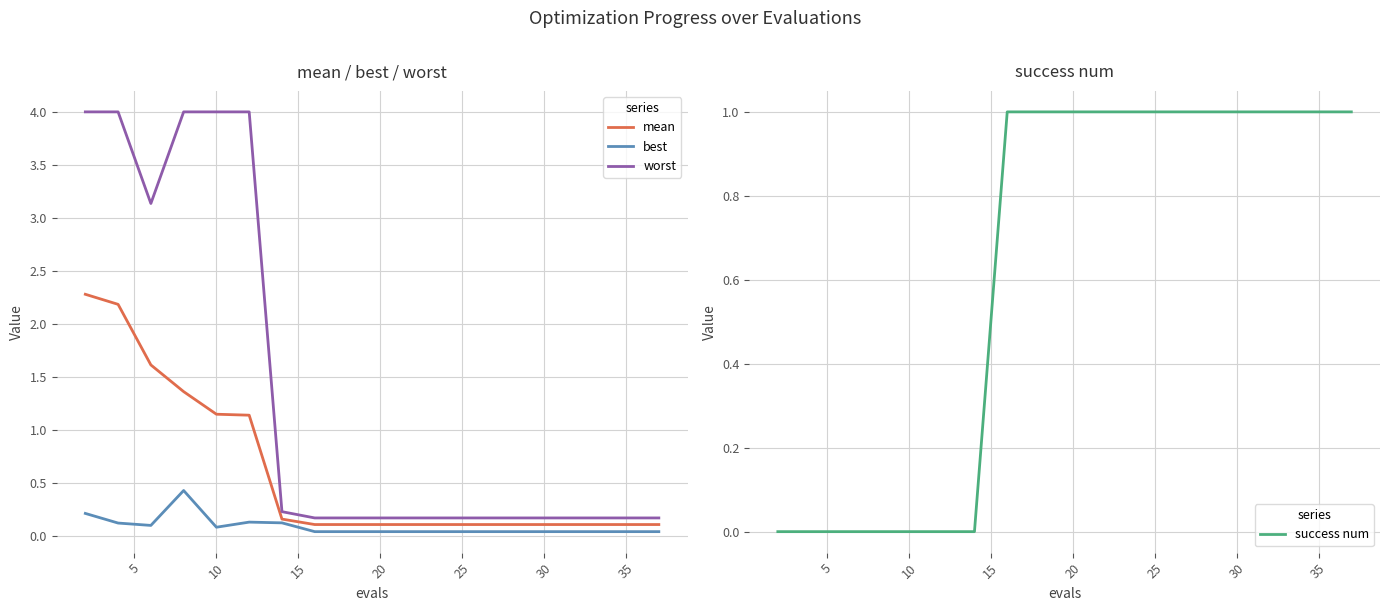

What is the maximum value shown in the chart?

4.0